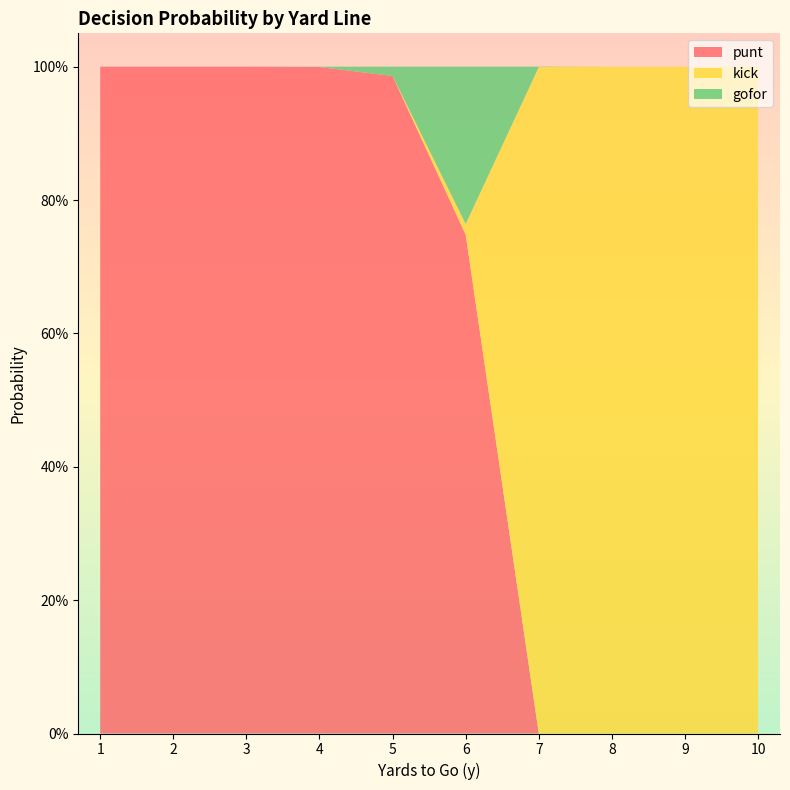

Reading left to right, extract all data points from this chart.

punt: 1=1.0	2=1.0	3=1.0	4=1.0	5=1.0	6=0.7	7=0.0	8=0.0	9=0.0	10=0.0
kick: 1=0.0	2=0.0	3=0.0	4=0.0	5=0.0	6=0.0	7=1.0	8=1.0	9=1.0	10=1.0
gofor: 1=0.0	2=0.0	3=0.0	4=0.0	5=0.0	6=0.2	7=0.0	8=0.0	9=0.0	10=0.0